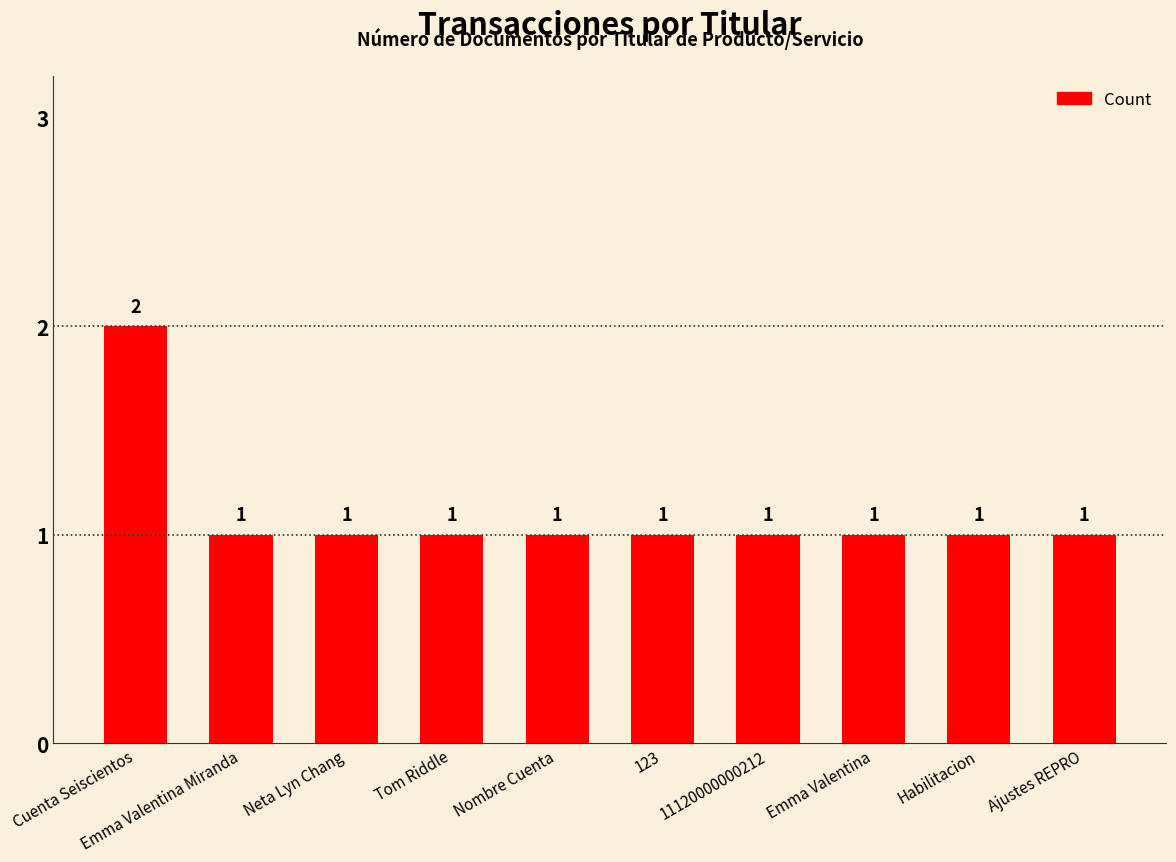

What is the maximum value shown in the chart?

2